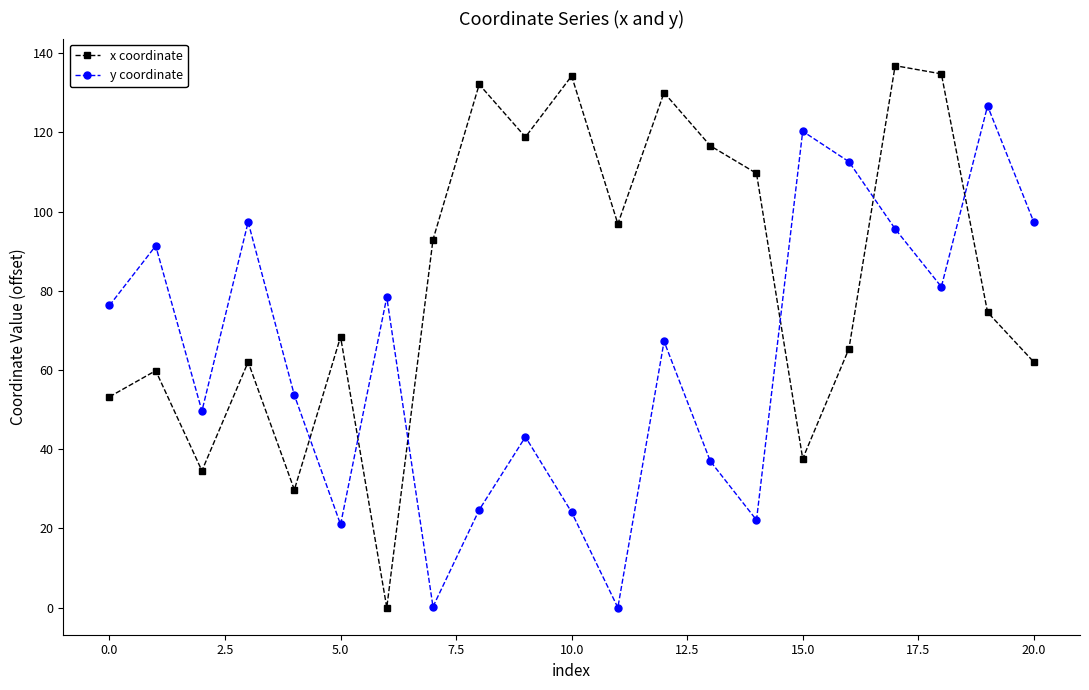

List the series in order of their peak value, highest first.

x coordinate, y coordinate